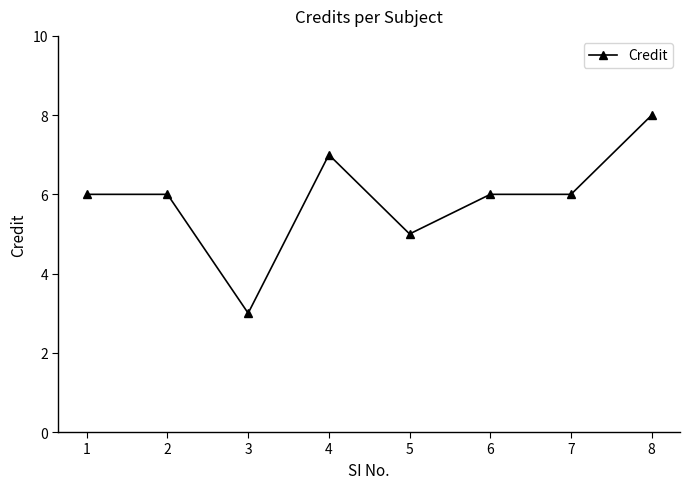

What is the difference between the maximum and minimum values?

5